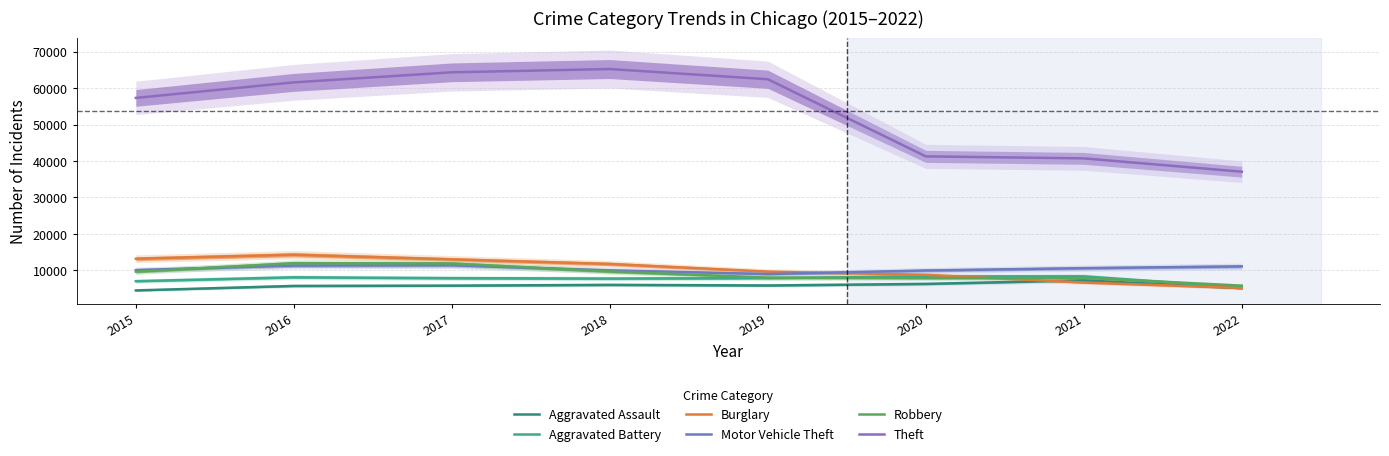

What is the sum of the Motor Vehicle Theft values at 2019 and 2022?

20063